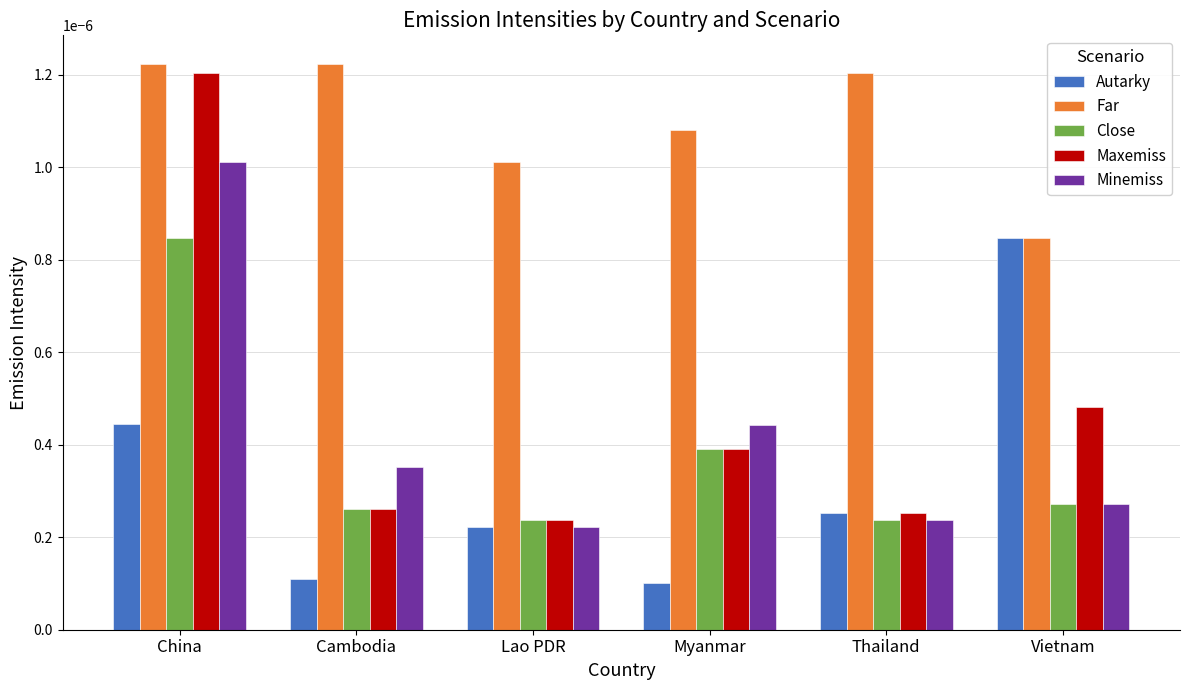

What is the label of the 2nd bar from the left?

Cambodia